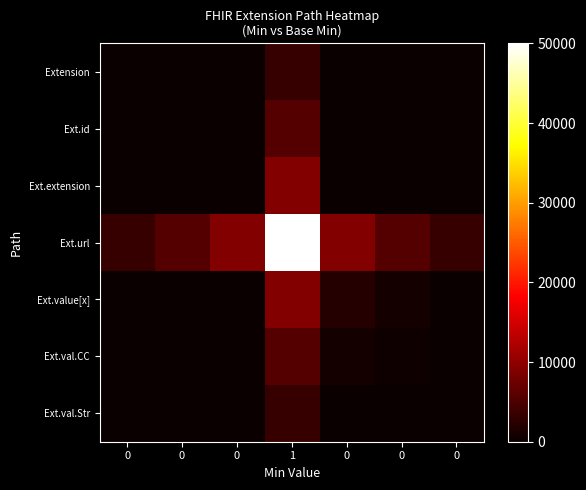

What is the greatest value displayed?

50000.0